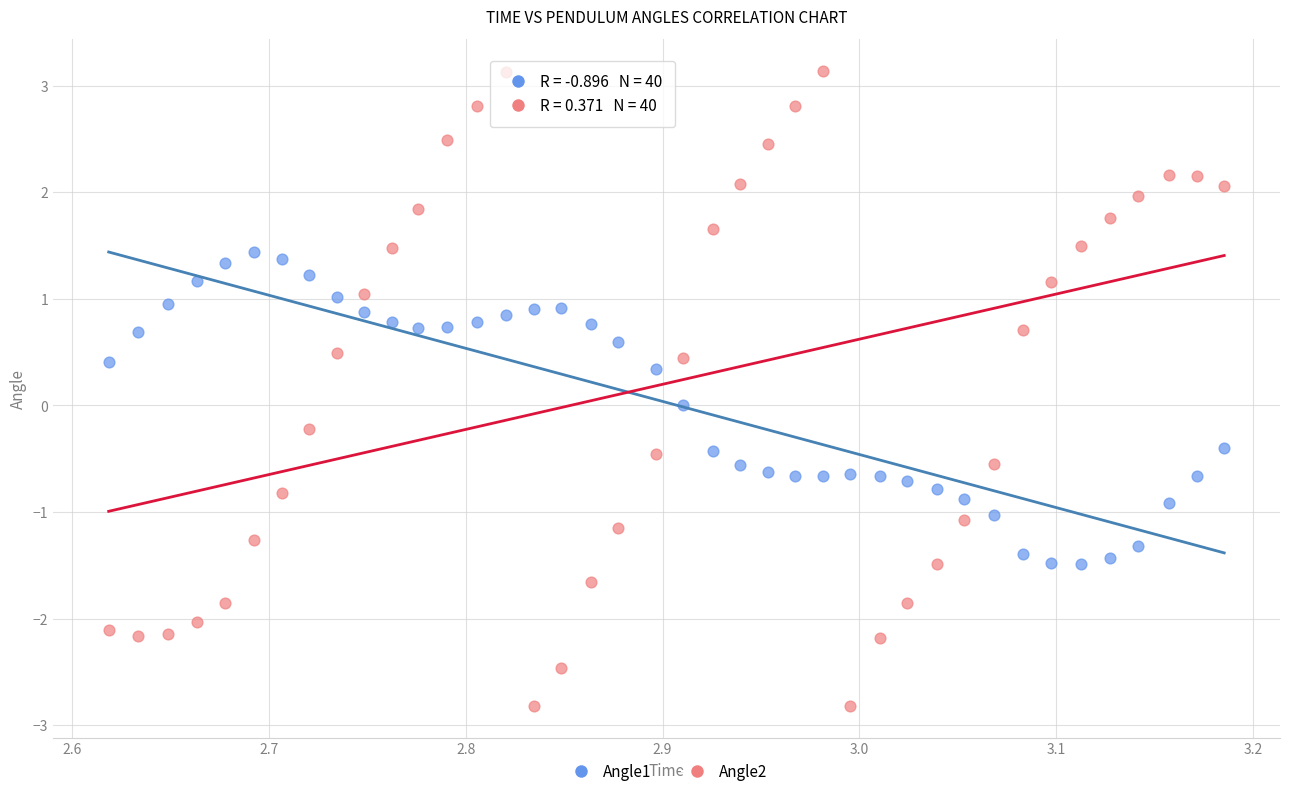

Across all data points, what is the range of X values (max minus min)?

0.6